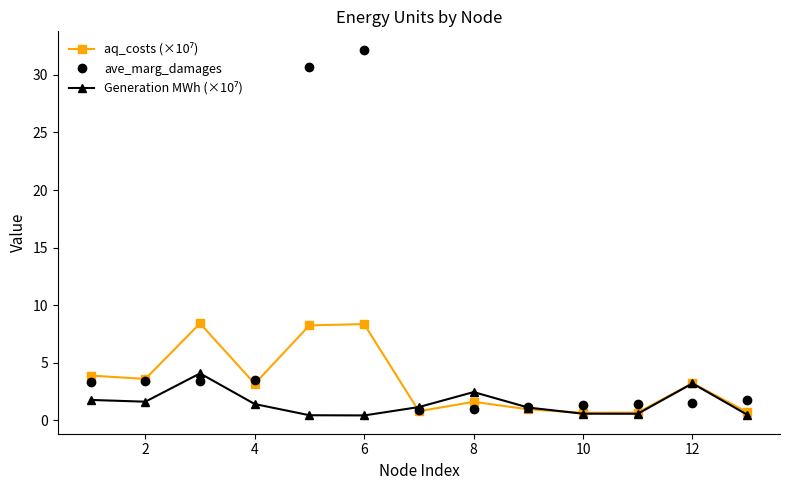

What is the value of the ave_marg_damages point at the 9th from the left?

1.1